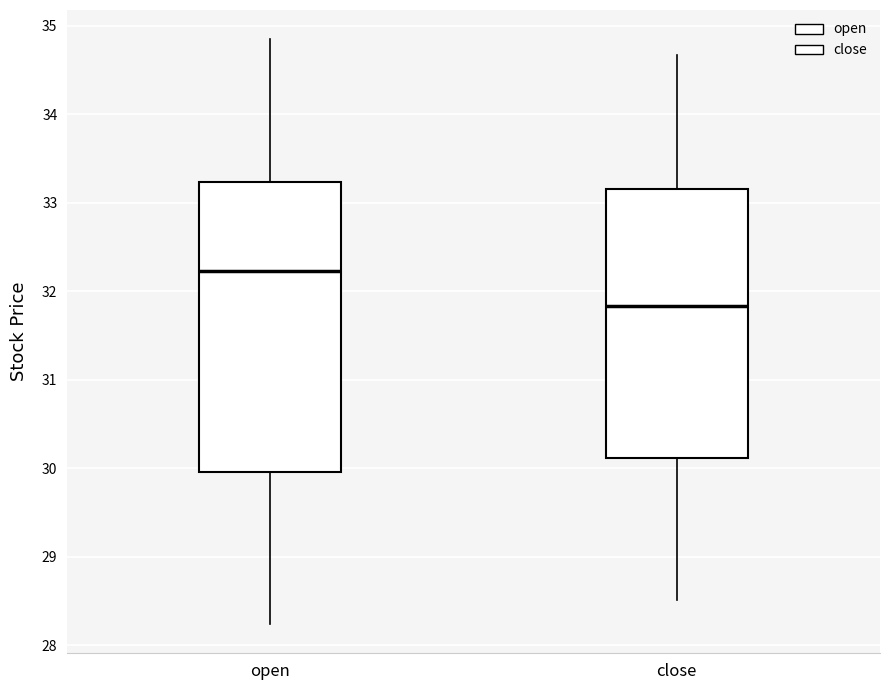

Which box is the tallest, from its lower edge to its upper edge?

open